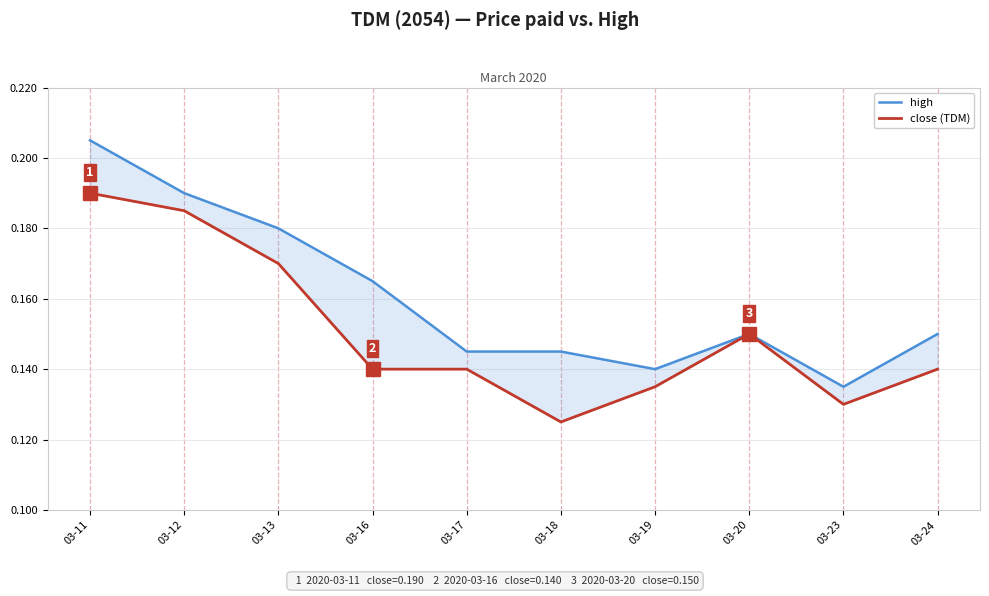

Reading left to right, transcribe all the data shown in this chart.

high: 03-11=0.2	03-12=0.2	03-13=0.2	03-16=0.2	03-17=0.1	03-18=0.1	03-19=0.1	03-20=0.1	03-23=0.1	03-24=0.1
close (TDM): 03-11=0.2	03-12=0.2	03-13=0.2	03-16=0.1	03-17=0.1	03-18=0.1	03-19=0.1	03-20=0.1	03-23=0.1	03-24=0.1